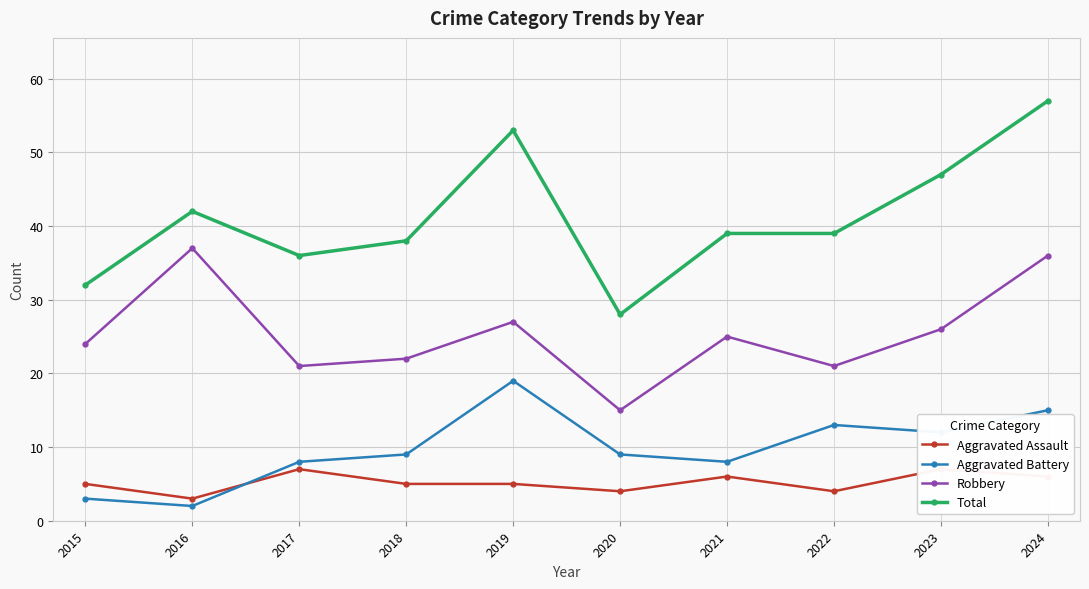

Where is the first local minimum for Aggravated Battery?

2016